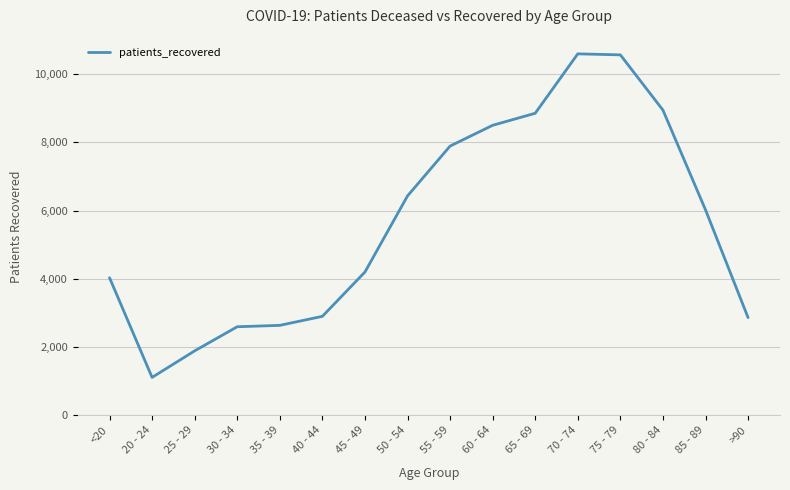

Which label corresponds to the smallest value in the chart?

20 - 24